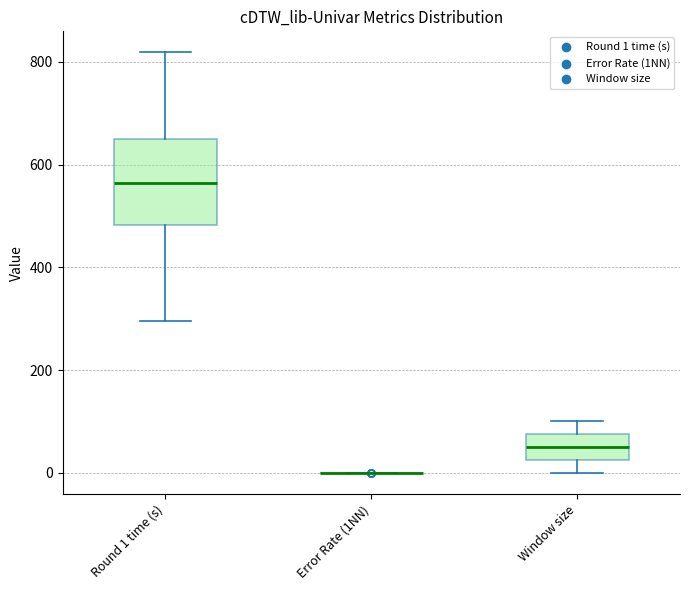

Reading left to right, transcribe this box plot: for each box, give where its median line is, the range the box spans, and where its two whiskers end, as read against the y-axis. The values are not printed on the chart, so give them approximately, as read against the axis.

Round 1 time (s): median 560, box 480 to 660, whiskers 300 to 820
Error Rate (1NN): box collapsed to a line at 0, whiskers 0 to 0
Window size: median 60, box 20 to 80, whiskers 0 to 100